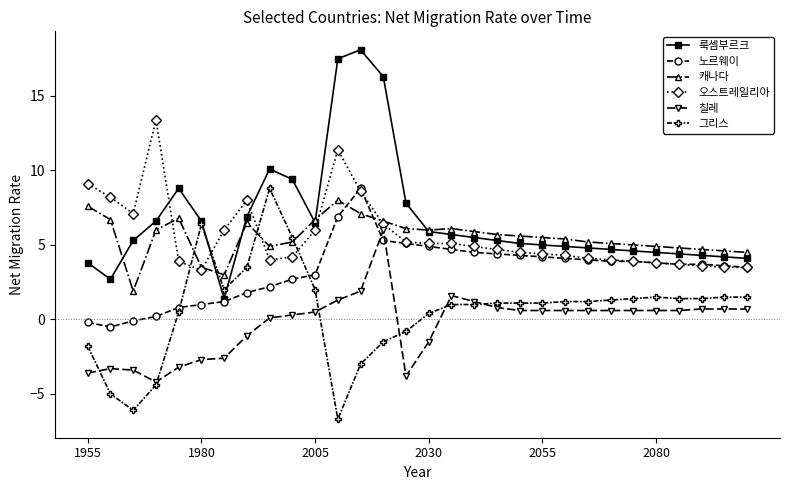

True or false: 칠레 has more than 0 interior local peaks.

True